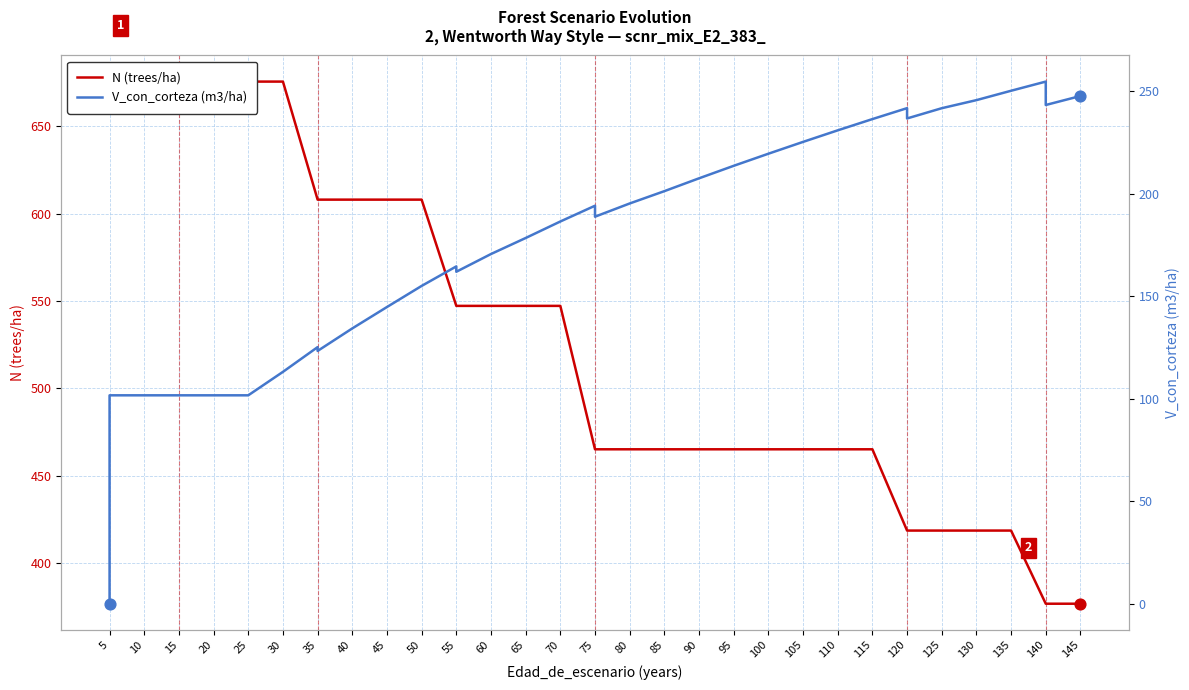

Which series contains the highest Y value?

N (trees/ha)